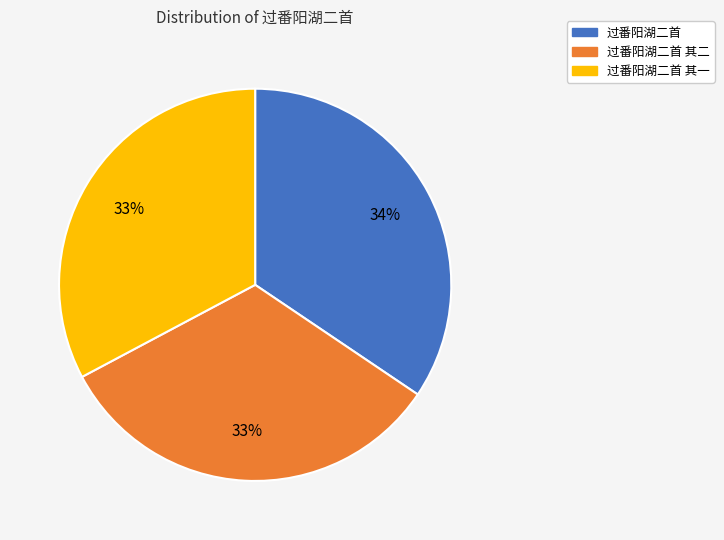

Is there a majority slice in this chart?

No